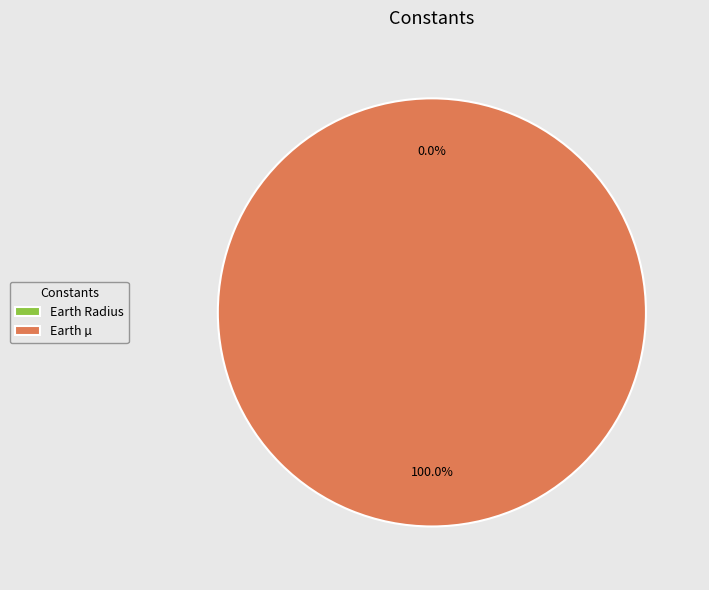

What percentage is the Earth µ slice, to the nearest percent?

100%